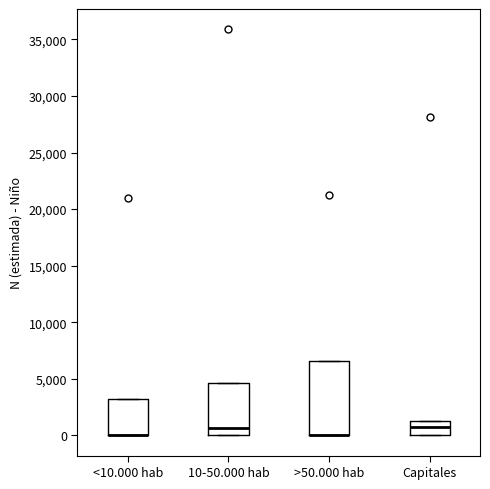

Where does the median line of the box for Capitales sit on the y-axis? The values are not printed on the chart, so give them approximately, as read against the axis.

500